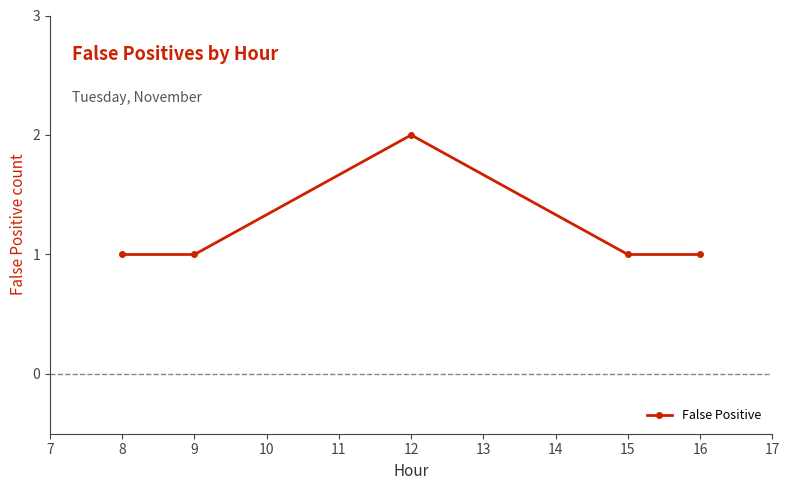

What is the ratio of the value at 15 to the value at 8?

1.0